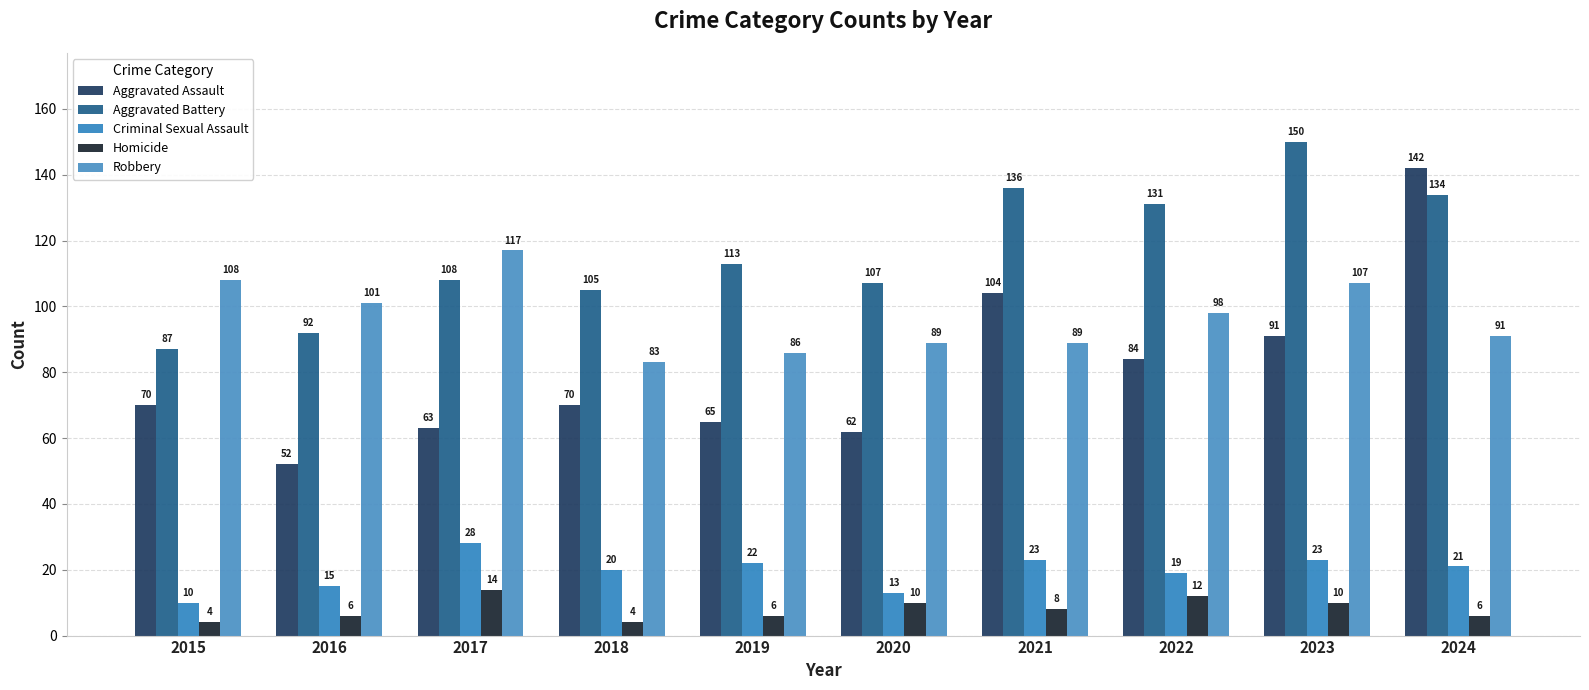

How many series are shown in this chart?

5